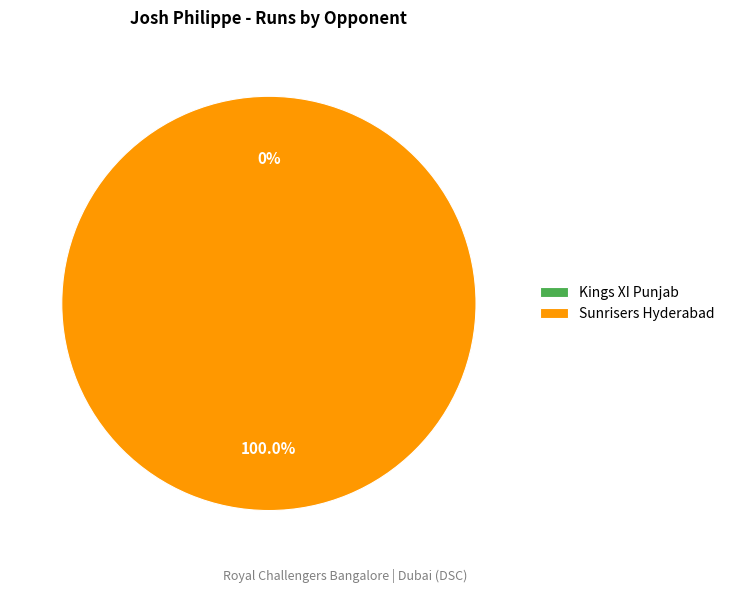

What percentage is the Sunrisers Hyderabad slice, to the nearest percent?

100%